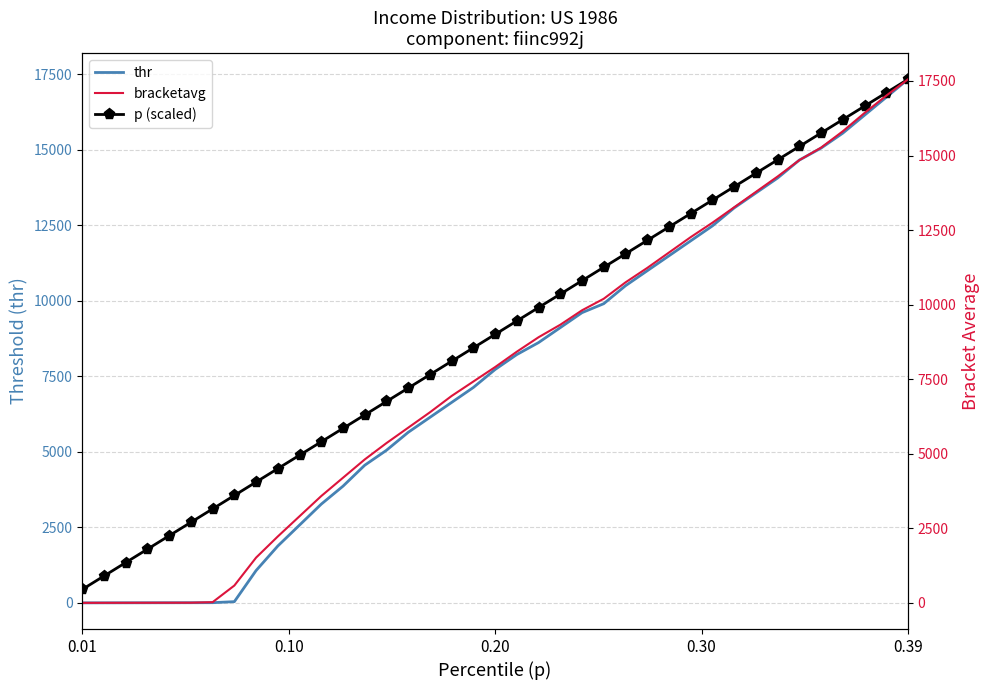

Which series has the largest total across all categories?

p (scaled)